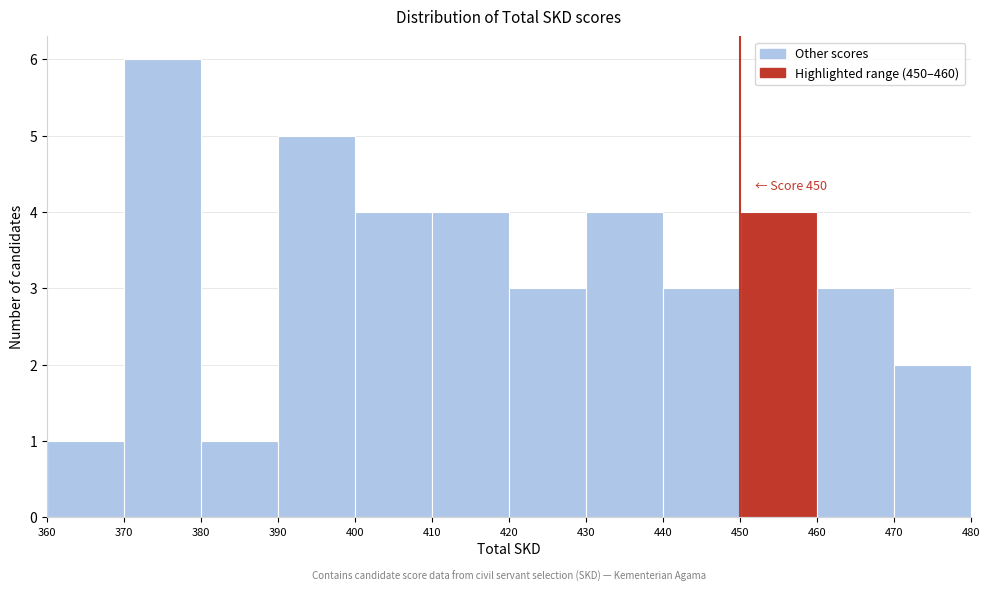

Which range on the x-axis has the tallest bar?

370 to 380